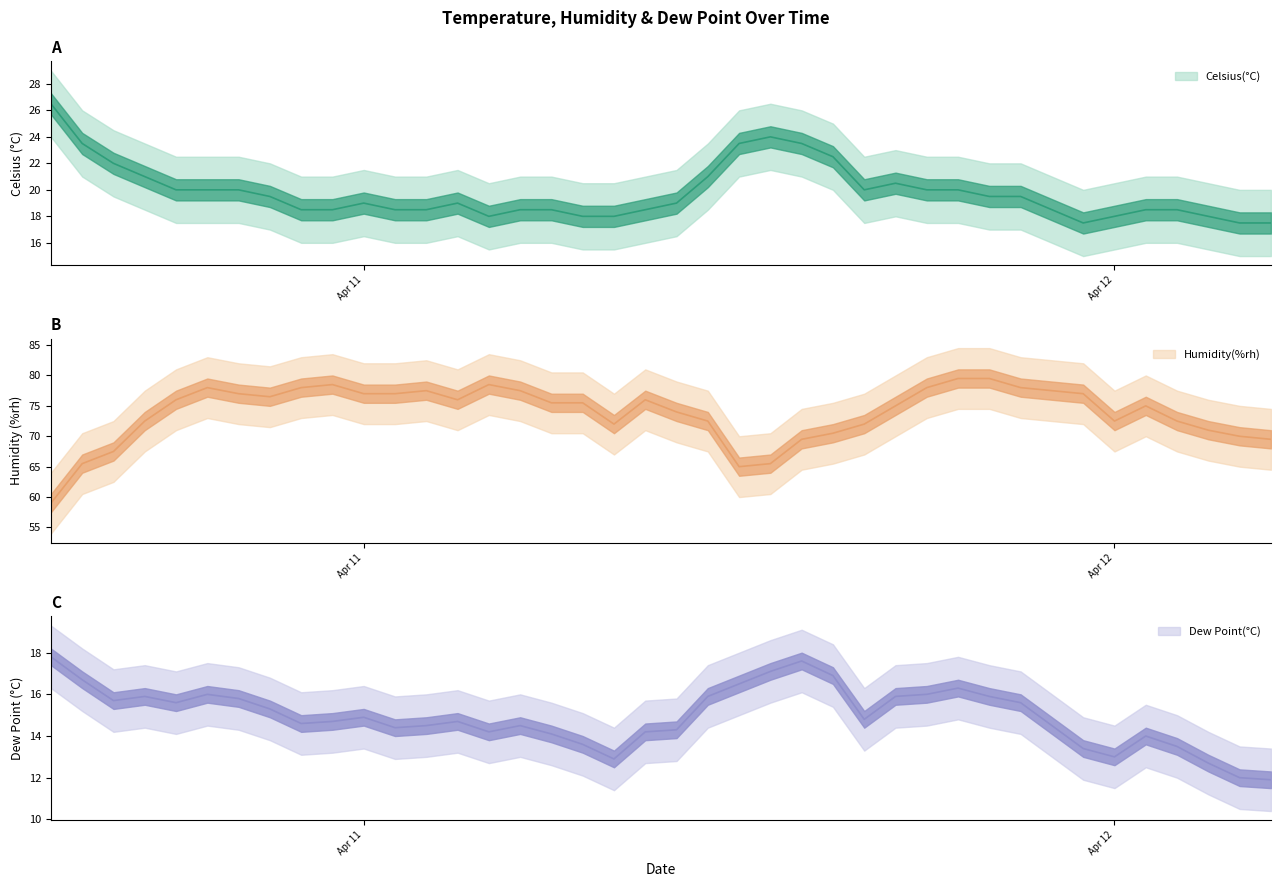

At which label does Humidity(%rh) first exceed 75?

2019-04-10 18:00:00